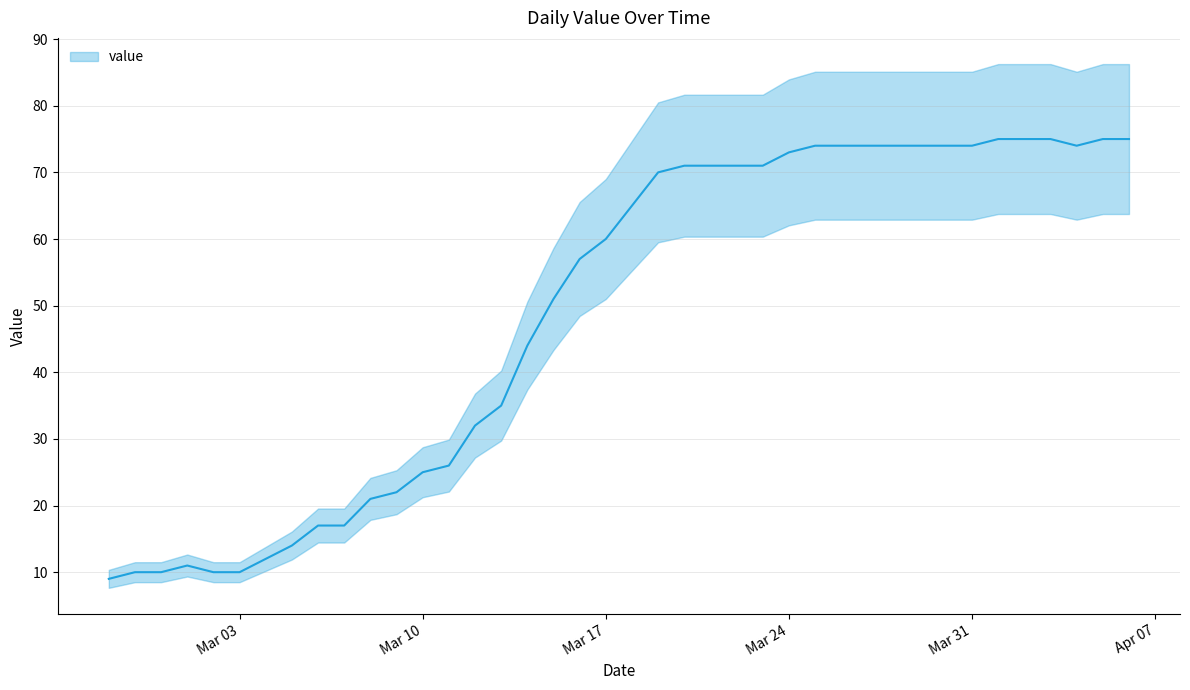

Where is the first local minimum?

2020-04-04